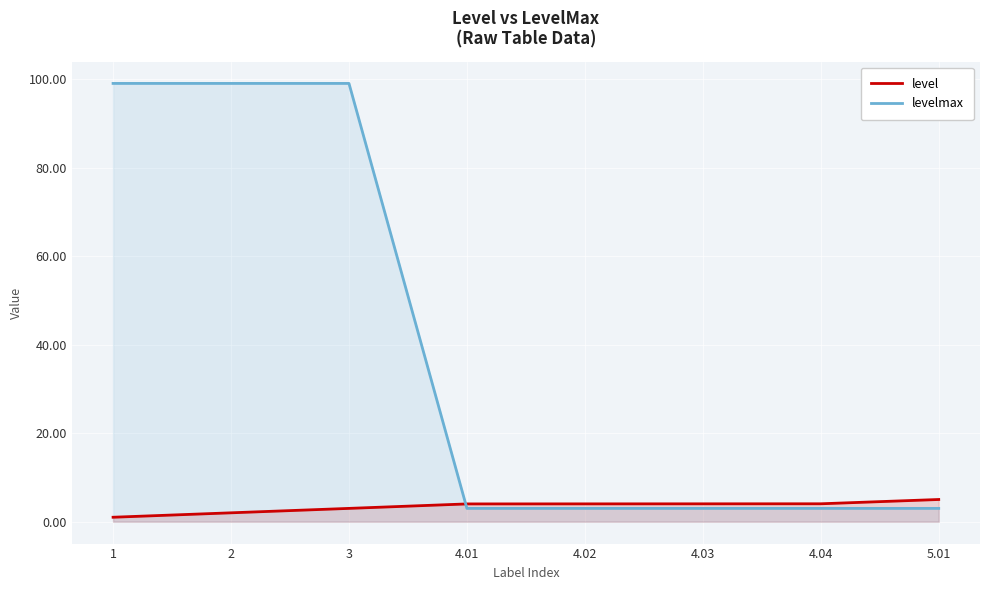

What is the highest value of the level series?

5.0